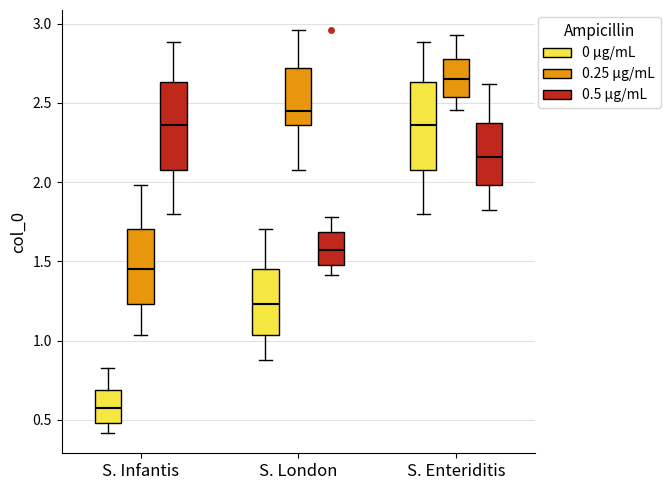

Reading left to right, transcribe this box plot: for each box, give where its median line is, the range the box spans, and where its two whiskers end, as read against the y-axis. The values are not printed on the chart, so give them approximately, as read against the axis.

S. Infantis (0 µg/mL): median 0.55, box 0.50 to 0.70, whiskers 0.40 to 0.85
S. Infantis (0.25 µg/mL): median 1.45, box 1.25 to 1.70, whiskers 1.05 to 2.00
S. Infantis (0.5 µg/mL): median 2.35, box 2.10 to 2.65, whiskers 1.80 to 2.90
S. London (0 µg/mL): median 1.25, box 1.05 to 1.45, whiskers 0.90 to 1.70
S. London (0.25 µg/mL): median 2.45, box 2.35 to 2.70, whiskers 2.10 to 2.95
S. London (0.5 µg/mL): median 1.55, box 1.50 to 1.70, whiskers 1.40 to 1.80
S. Enteriditis (0 µg/mL): median 2.35, box 2.10 to 2.65, whiskers 1.80 to 2.90
S. Enteriditis (0.25 µg/mL): median 2.65, box 2.55 to 2.80, whiskers 2.45 to 2.95
S. Enteriditis (0.5 µg/mL): median 2.15, box 2.00 to 2.35, whiskers 1.85 to 2.60